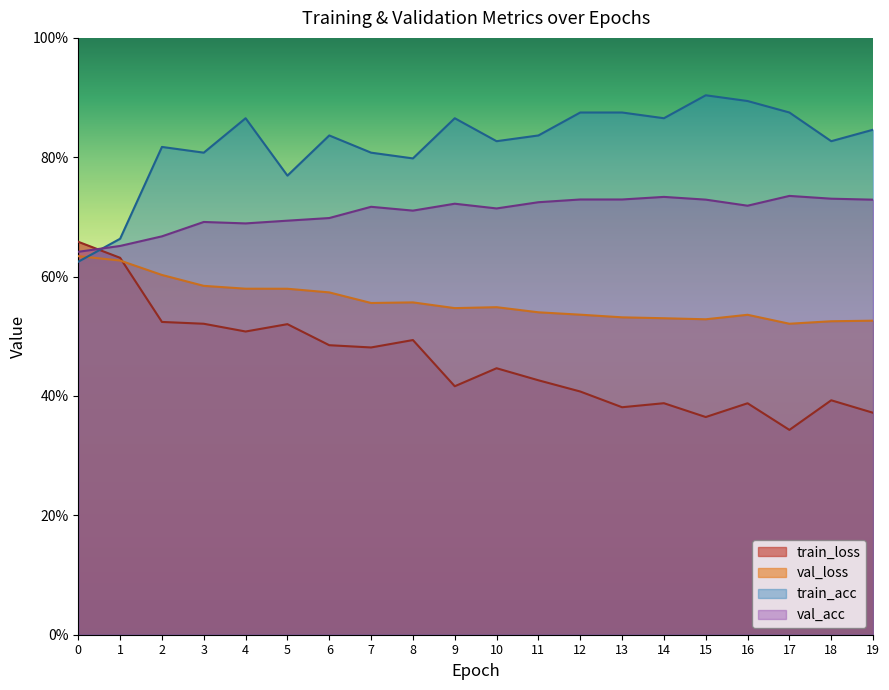

At which label is train_loss closest to 0?

17